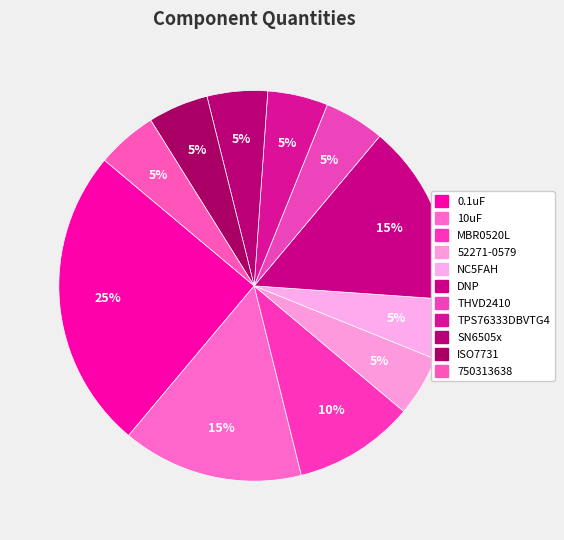

Is it true that DNP is 8% of the pie?

False